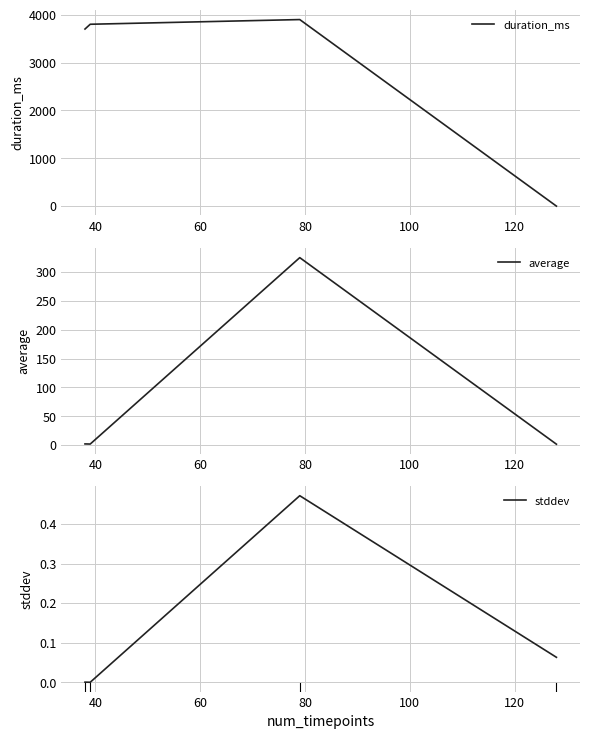

What is the maximum value for duration_ms?

3900